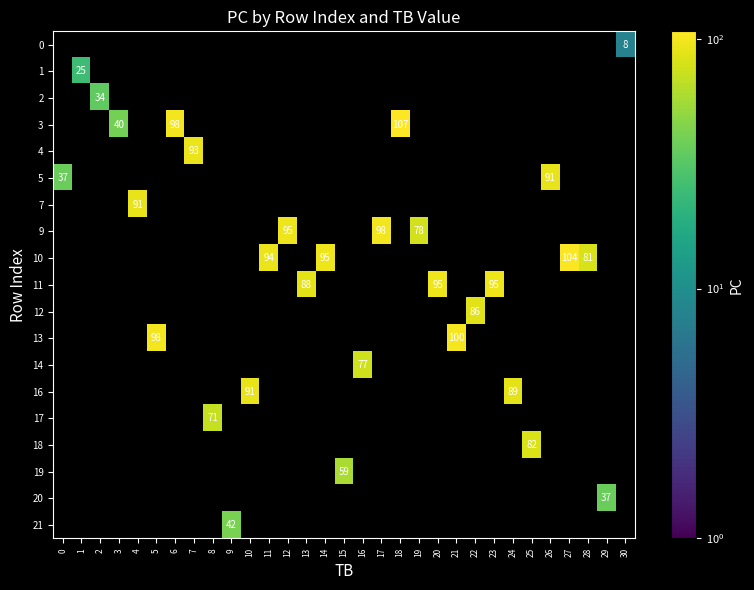

At which category does the chart reach its minimum across all series?

30